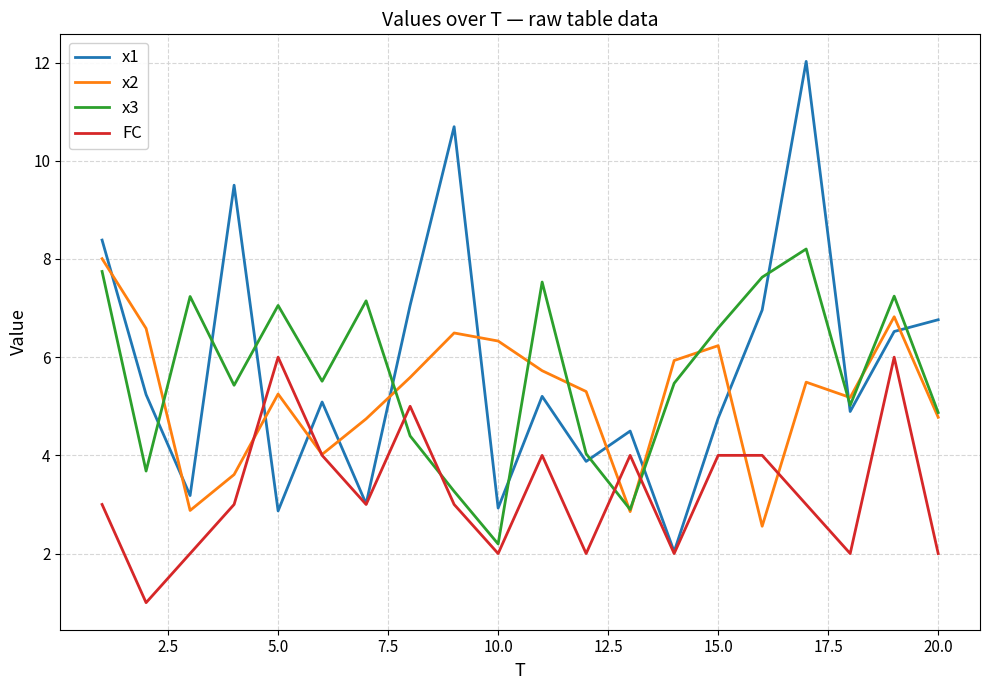

Which series ends up on top after the final intersection of x2 and x1?

x1